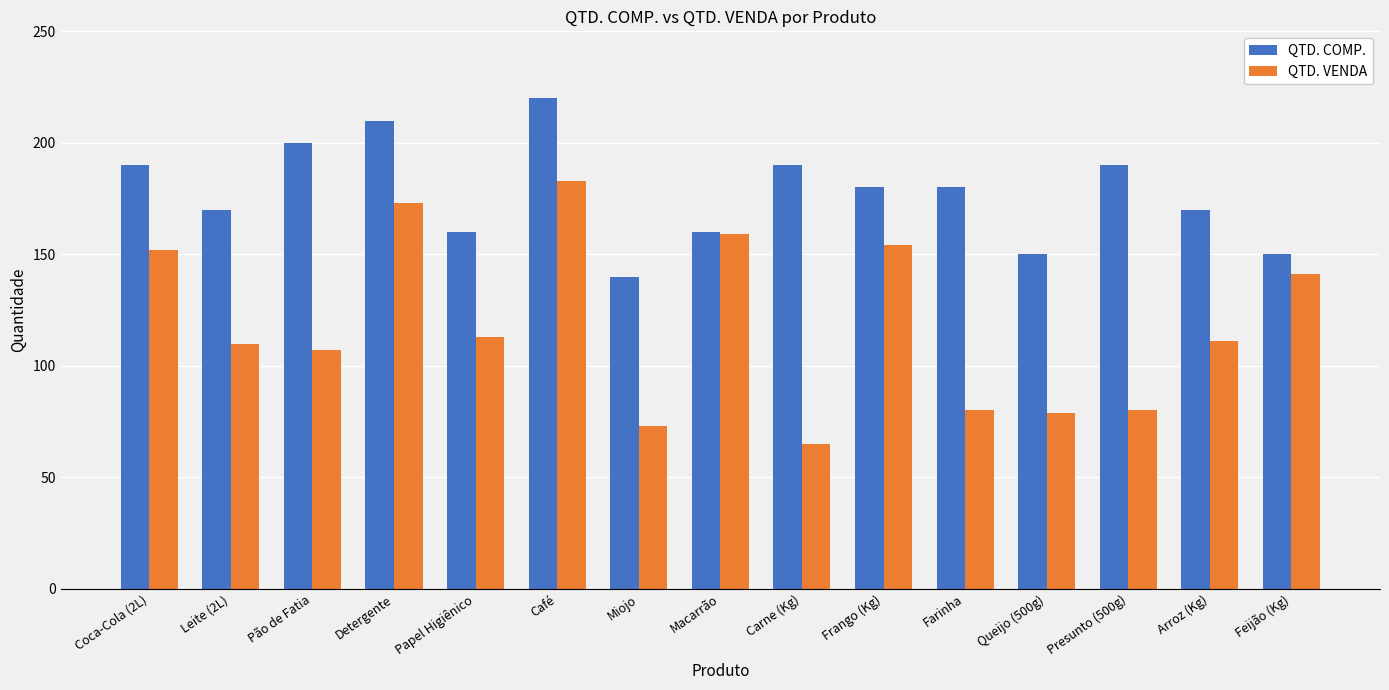

At which label does QTD. COMP. first exceed 180?

Coca-Cola (2L)